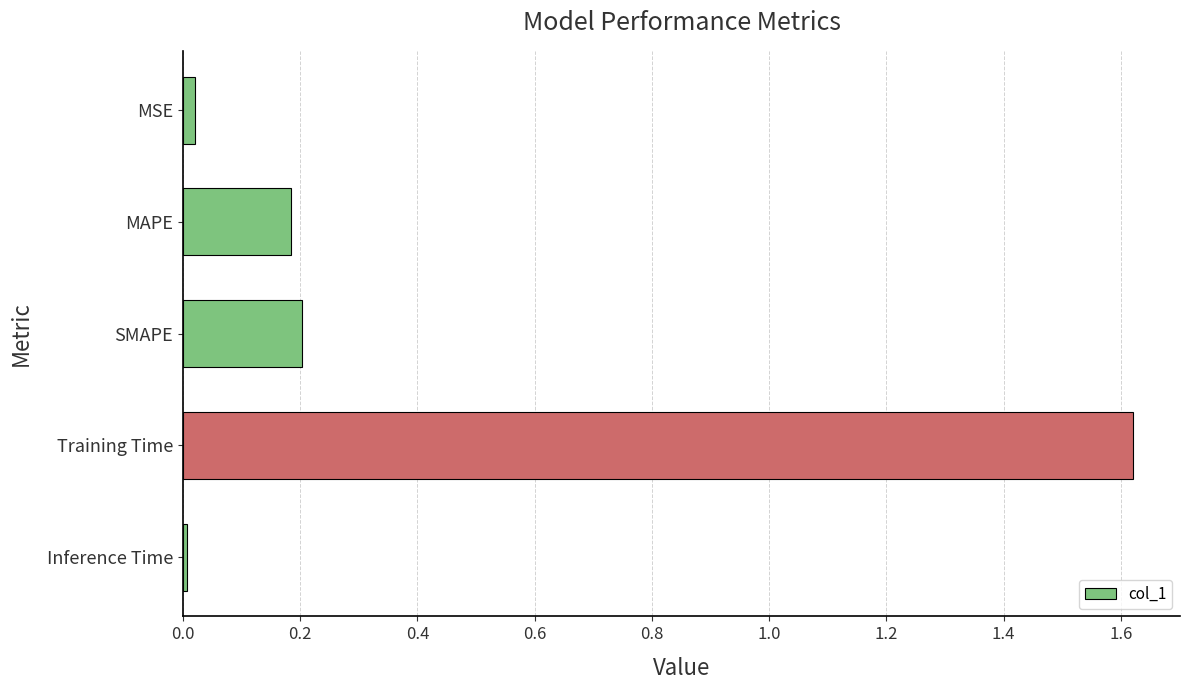

What is the average value?

0.4